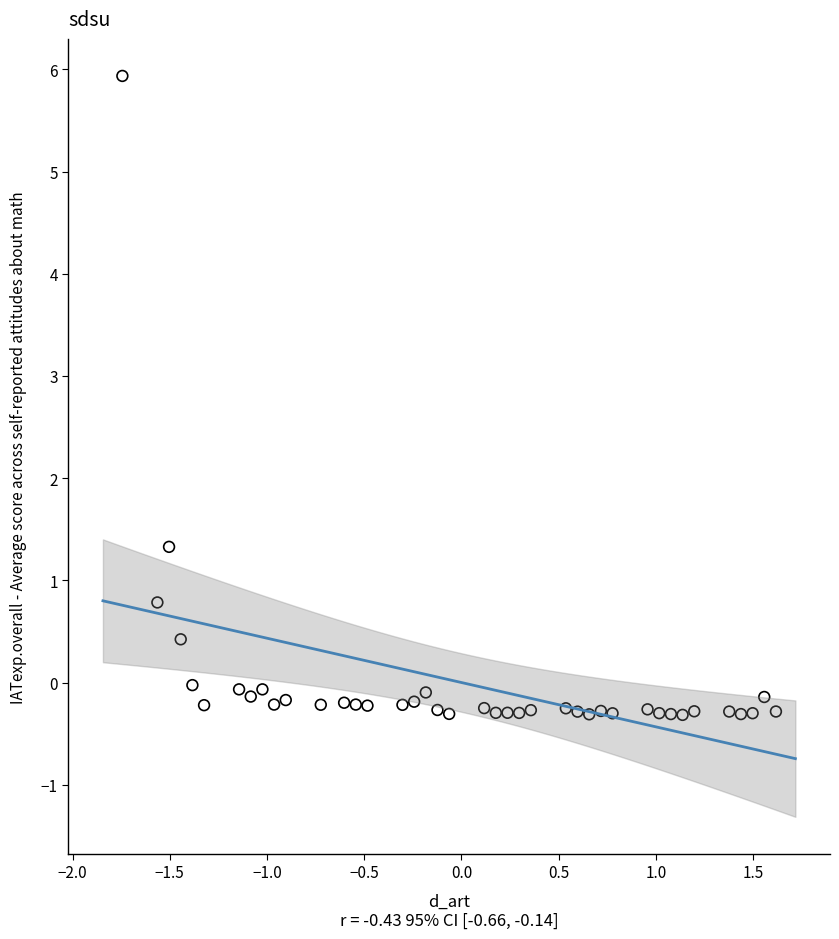

What is the range of Y values (max minus min)?

6.3